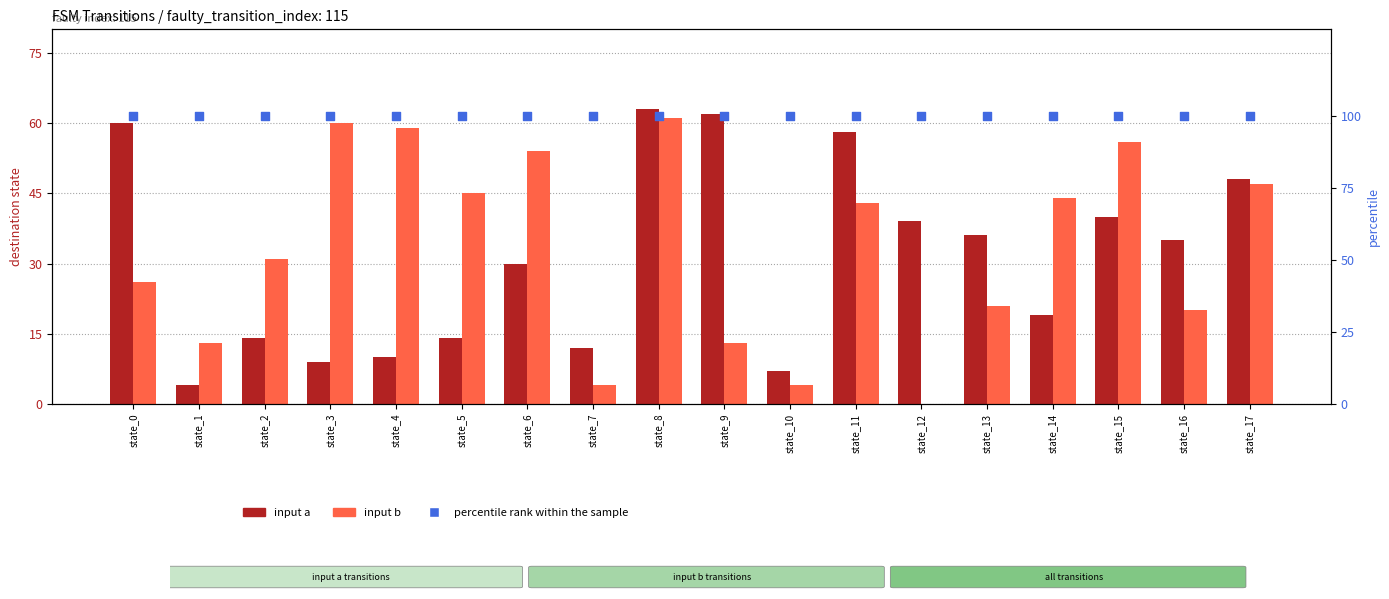

Which series contains the lowest Y value?

input b